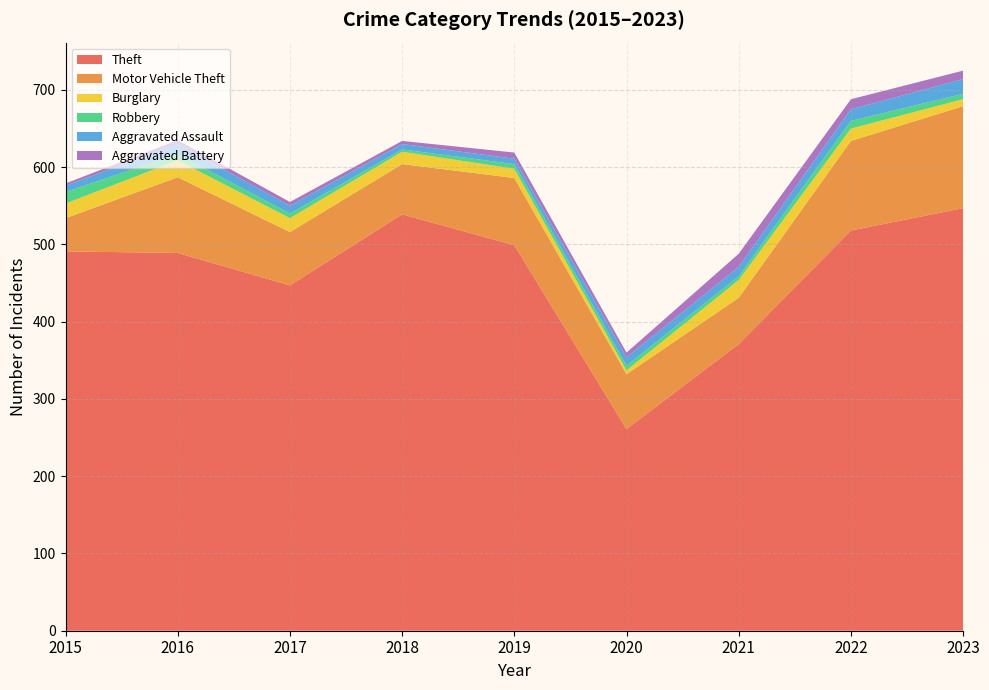

Reading left to right, what are all the values shown in this chart?

Theft: 2015=491	2016=489	2017=447	2018=539	2019=499	2020=261	2021=371	2022=518	2023=547
Motor Vehicle Theft: 2015=43	2016=98	2017=69	2018=65	2019=87	2020=71	2021=60	2022=116	2023=132
Burglary: 2015=19	2016=22	2017=18	2018=16	2019=12	2020=5	2021=23	2022=16	2023=9
Robbery: 2015=15	2016=8	2017=6	2018=3	2019=6	2020=6	2021=5	2022=10	2023=7
Aggravated Assault: 2015=8	2016=13	2017=10	2018=7	2019=7	2020=11	2021=12	2022=15	2023=19
Aggravated Battery: 2015=3	2016=5	2017=5	2018=4	2019=8	2020=6	2021=17	2022=13	2023=11